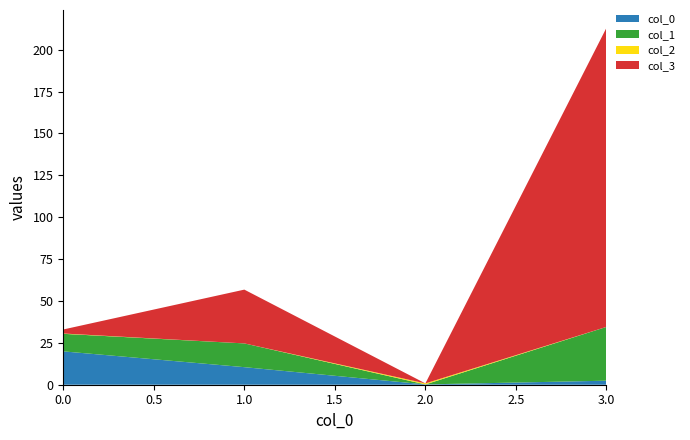

Reading left to right, transcribe all the data shown in this chart.

col_0: 19.9	10.5	0.2	2.4
col_1: 10.5	14.2	-1.1	32.1
col_2: 0.2	-1.1	0.6	-0.1
col_3: 2.4	32.1	-0.1	178.5